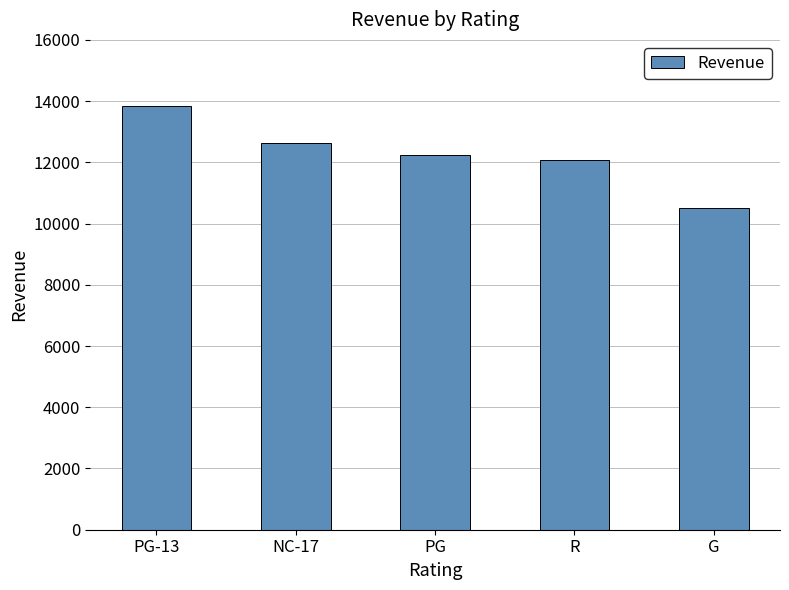

Which category has the lowest value across all series?

G